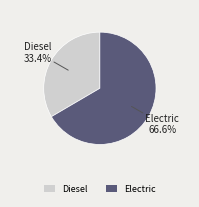

Is the sum of Electric and Diesel greater than half?

Yes